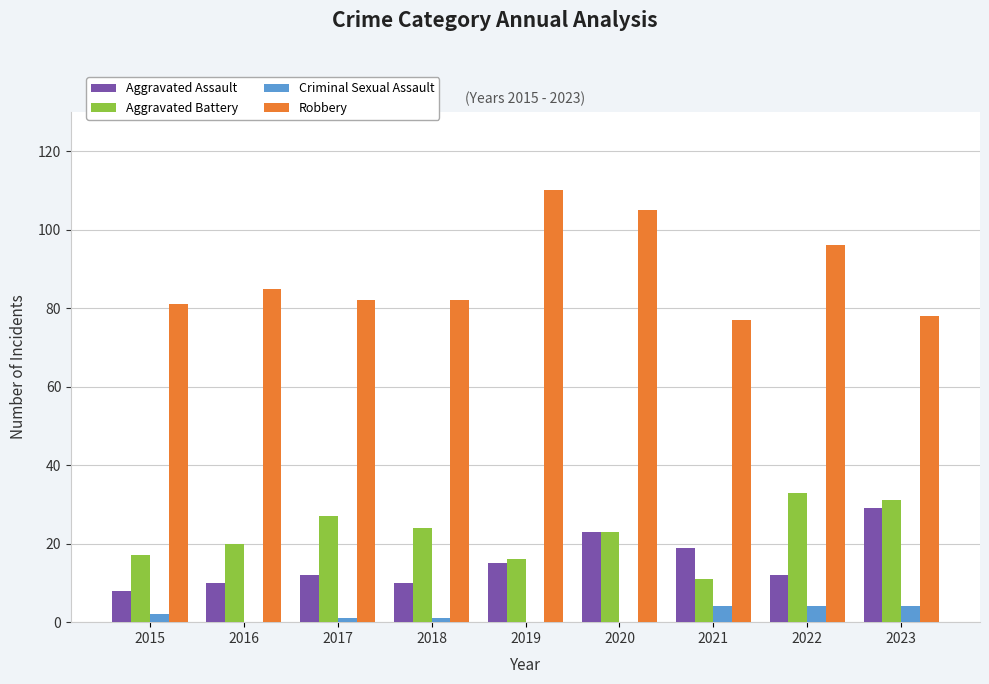

How many categories are shown in the chart?

9